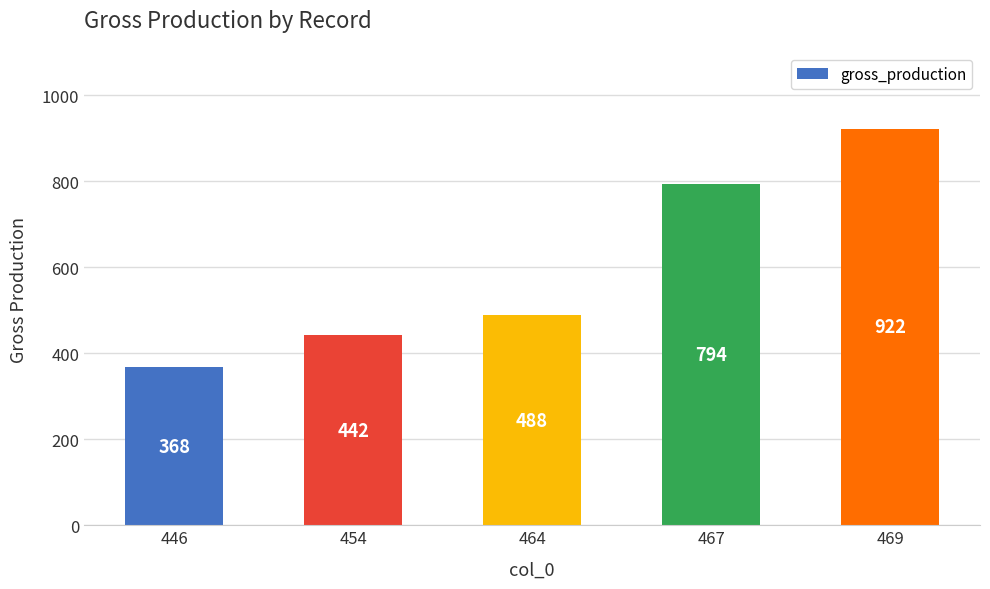

Reading right to left, what are all the values shown in this chart?

922	794	488	442	368